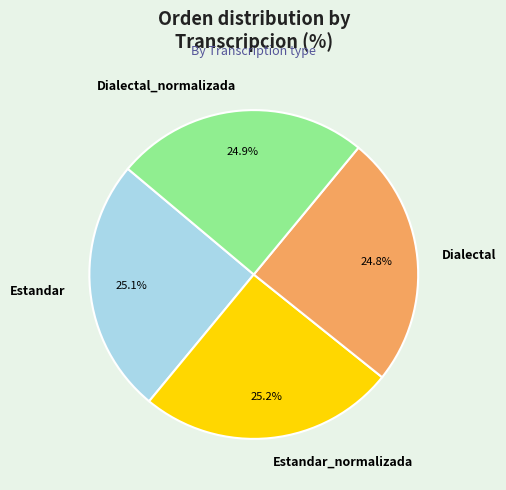

How many slices are in this pie chart?

4